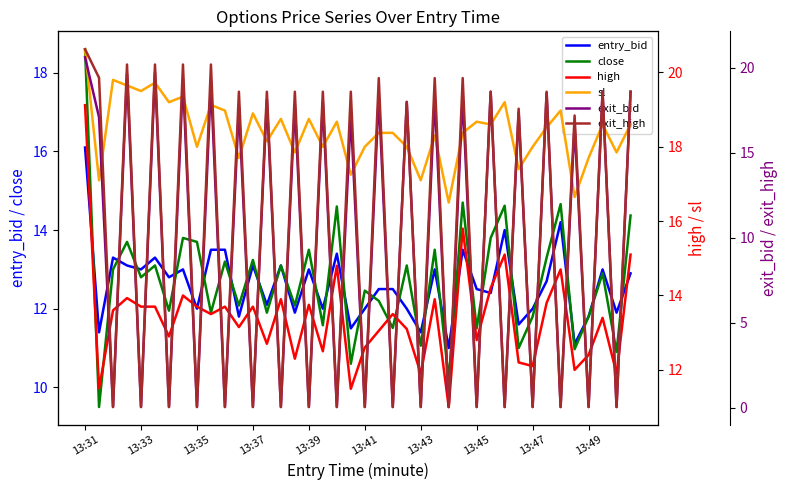

At which label does close reach its peak?

13:31